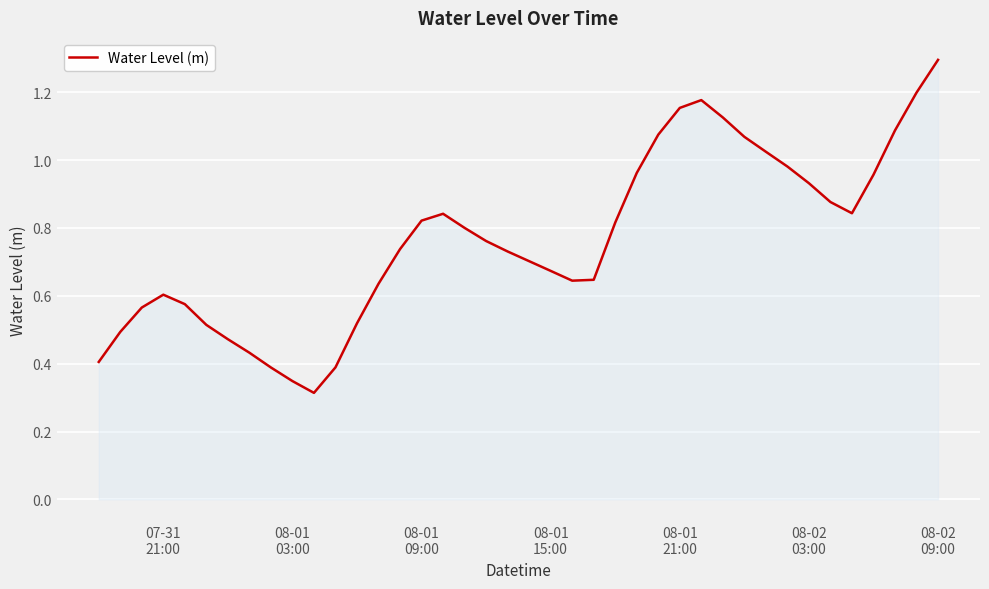

What is the greatest value displayed?

1.3